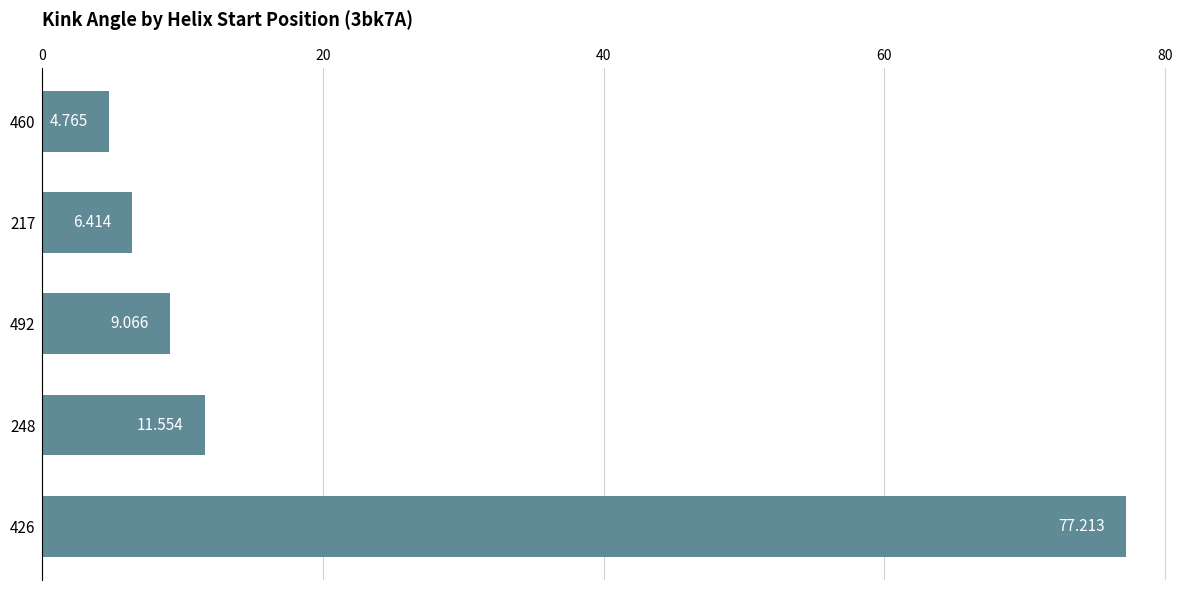

What is the maximum value shown in the chart?

77.2